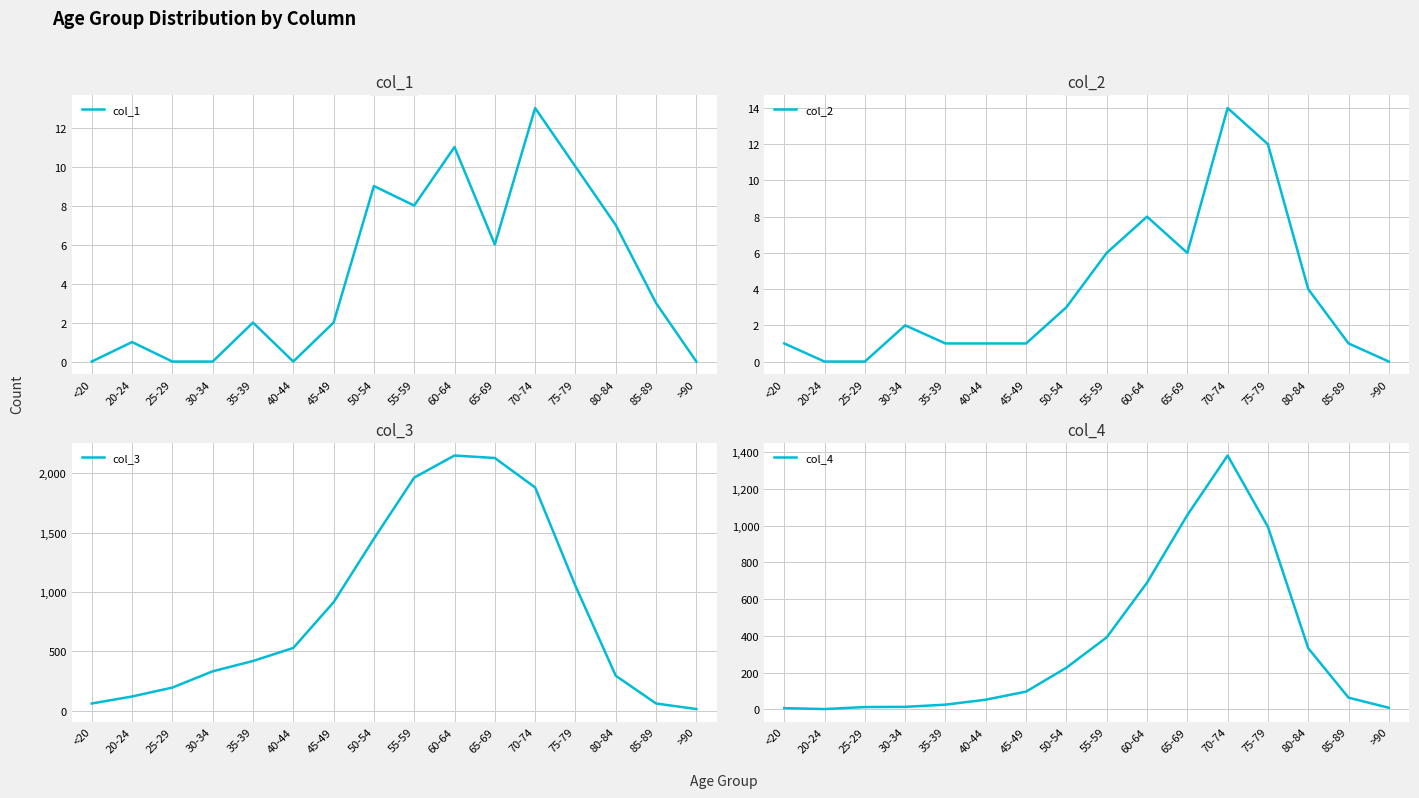

What position from the left is <20?

1